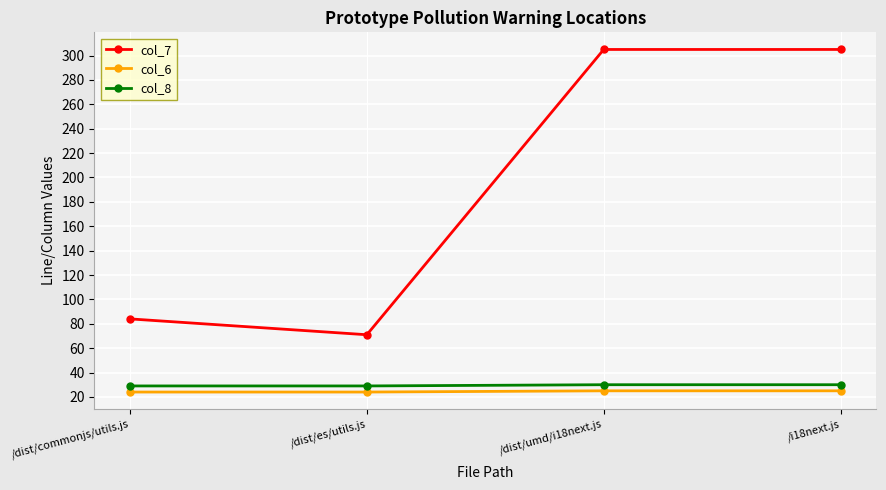

Does the chart have visible grid lines?

Yes